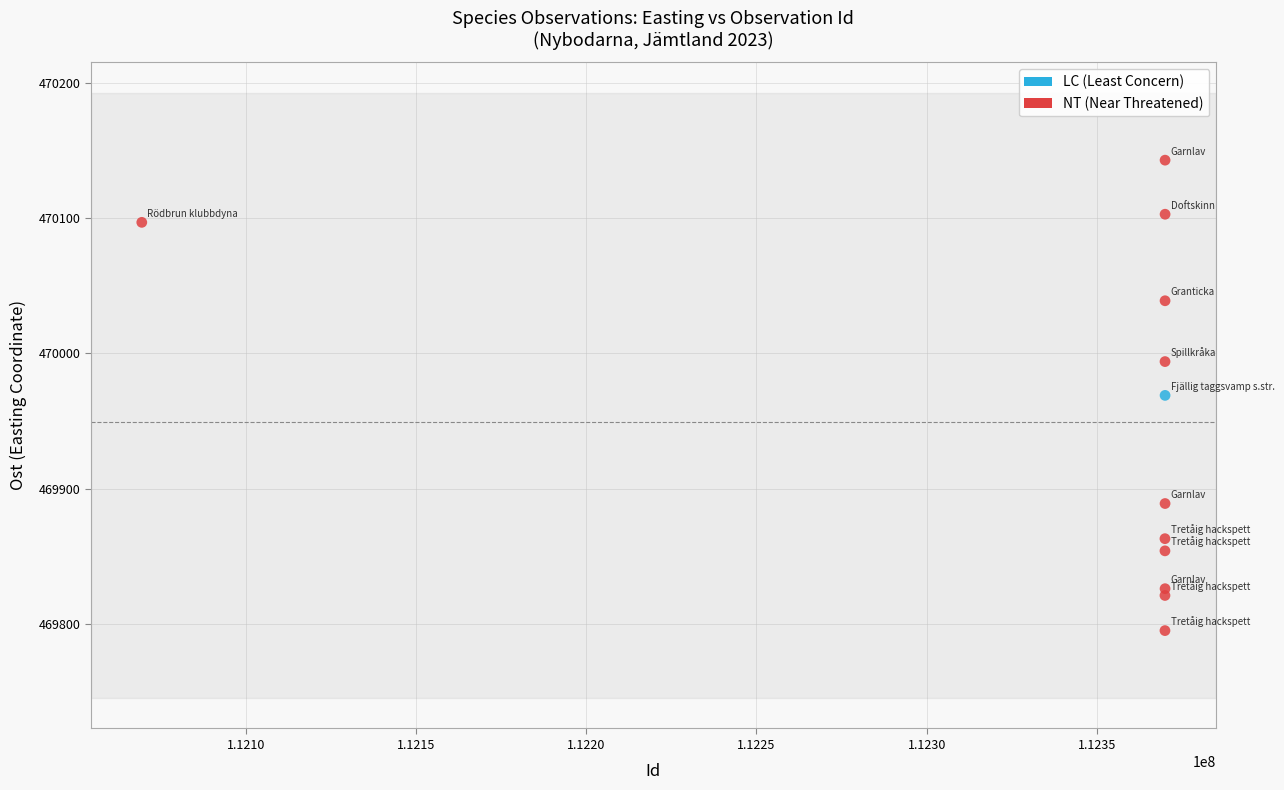

What are all the series names shown in the legend?

LC (Least Concern), NT (Near Threatened)